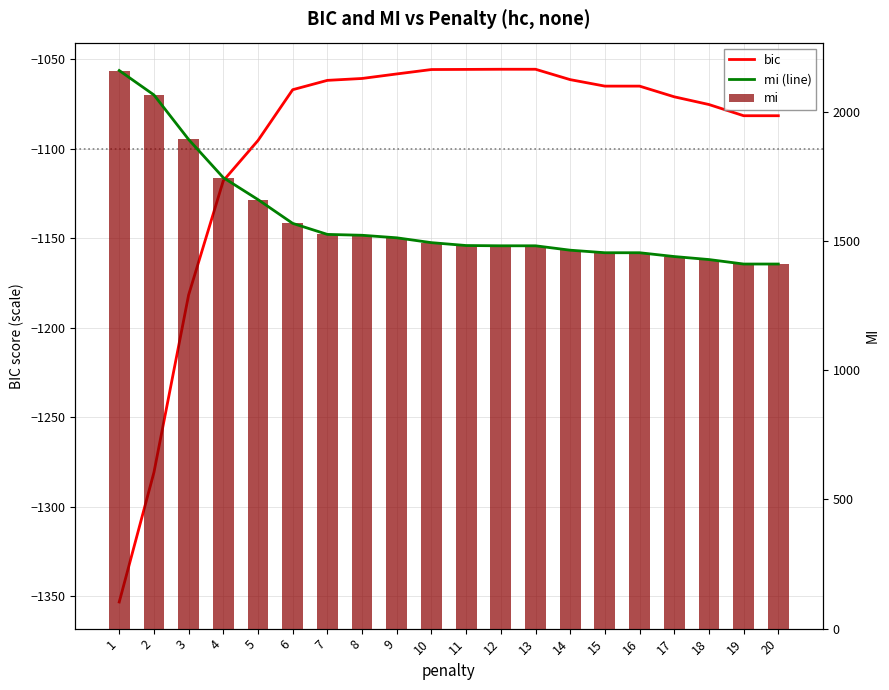

At how many categories does at least one series exceed 1598?

5